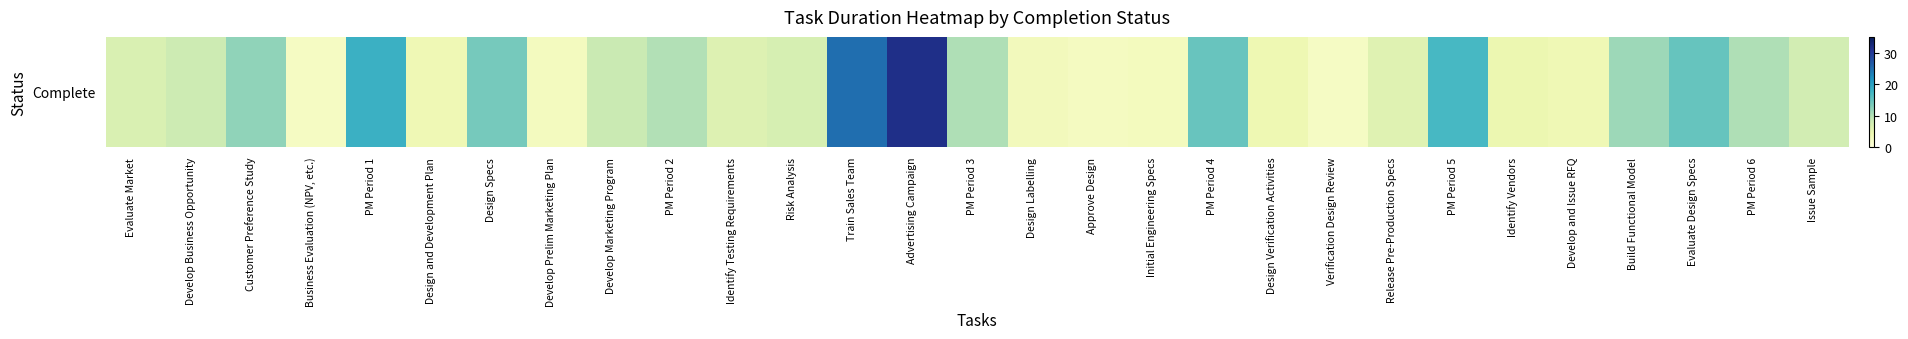

Rank the categories by value from lowest to highest.

Verification Design Review, Business Evaluation (NPV, etc.), Approve Design, Develop Prelim Marketing Plan, Initial Engineering Specs, Design Labelling, Design and Development Plan, Develop and Issue RFQ, Design Verification Activities, Identify Vendors, Release Pre-Production Specs, Identify Testing Requirements, Evaluate Market, Risk Analysis, Issue Sample, Develop Business Opportunity, Develop Marketing Program, PM Period 2, PM Period 3, PM Period 6, Build Functional Model, Customer Preference Study, Design Specs, PM Period 4, Evaluate Design Specs, PM Period 5, PM Period 1, Train Sales Team, Advertising Campaign